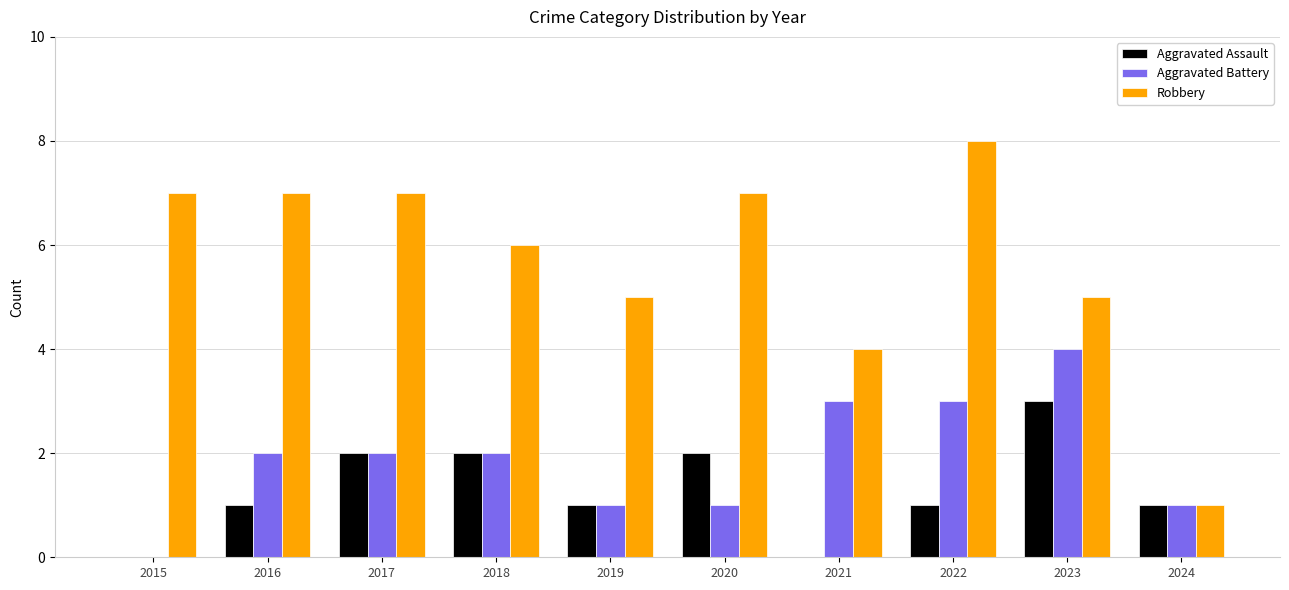

What is the sum of the Aggravated Battery values at 2024 and 2023?

5